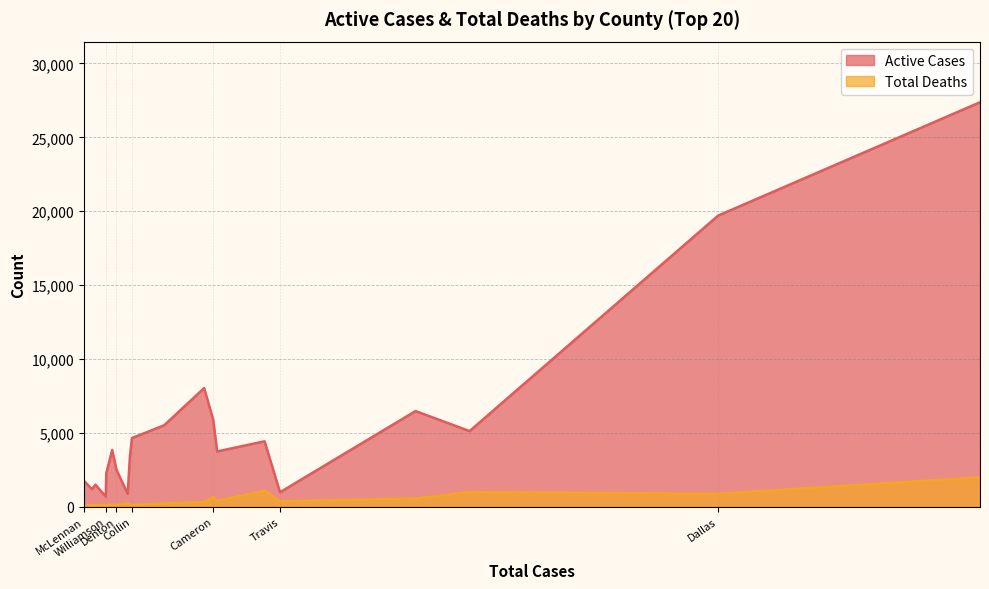

What is the greatest value displayed?

27373